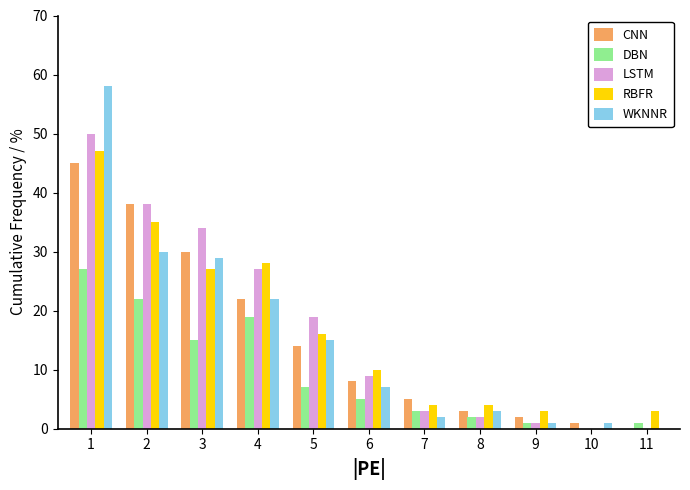

Is it true that DBN equals 22 at 2?

True